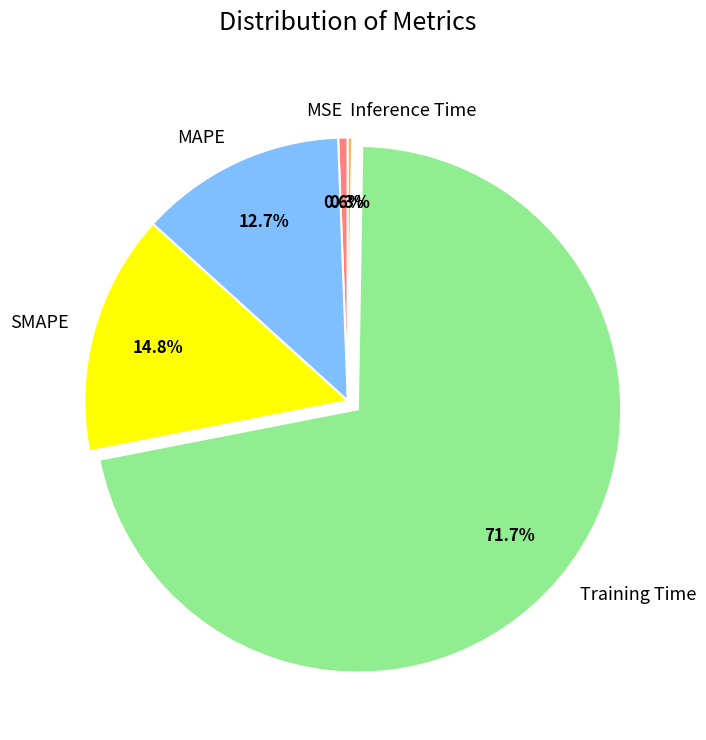

To the nearest percent, what is the combined percentage of Training Time and SMAPE?

86%